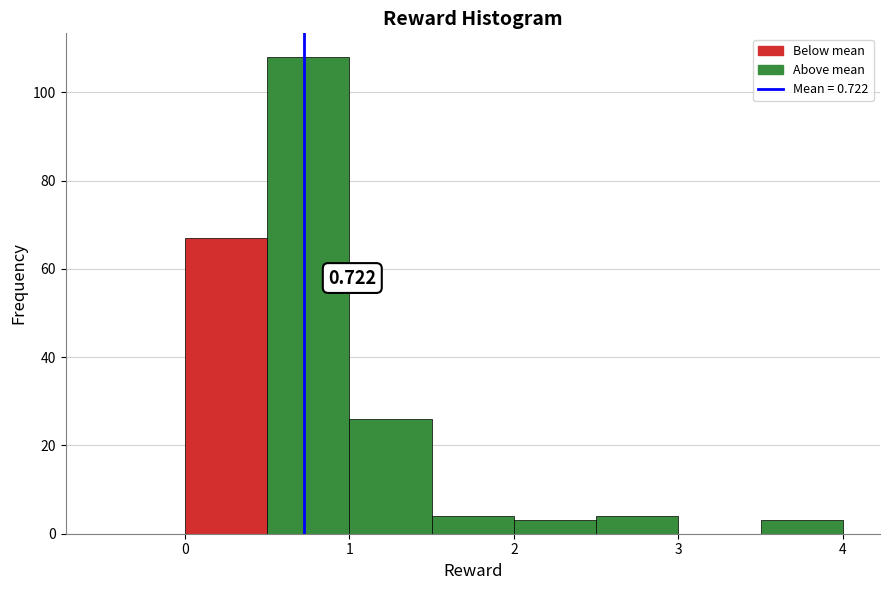

Over which range of the x-axis is the bar tallest?

0.5 to 1.0